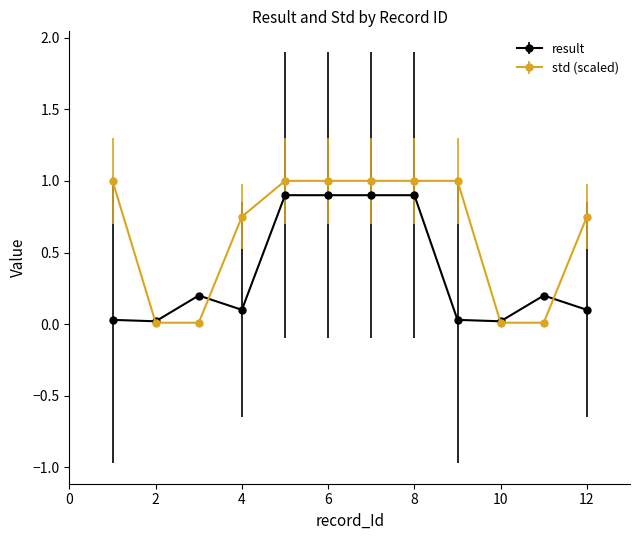

True or false: result has more than 0 interior local peaks.

True